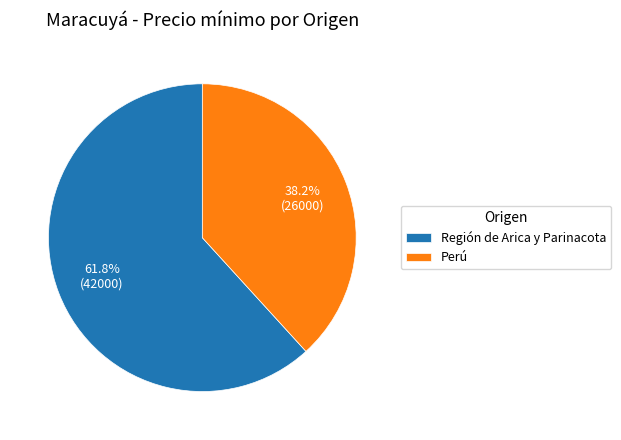

Does Perú account for over 50% of the chart?

No